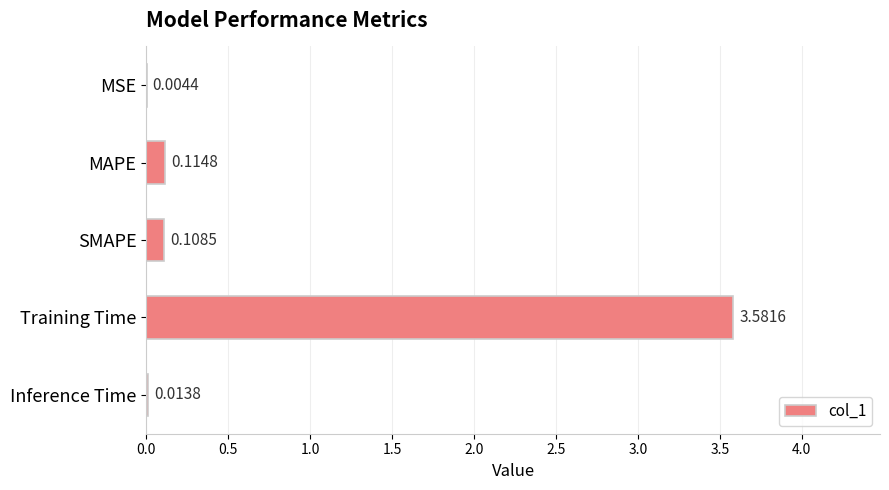

What is the sum of all values?

3.8